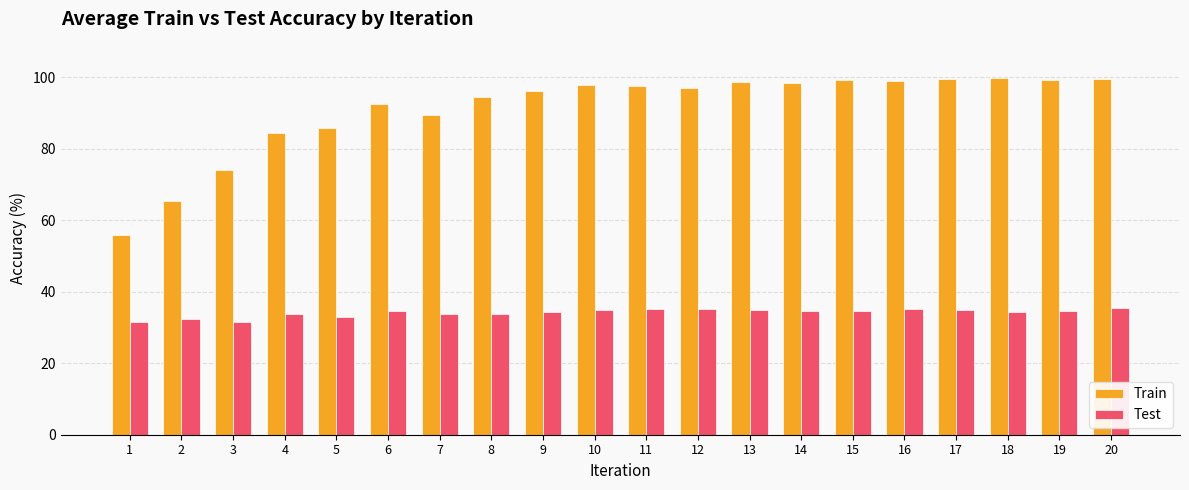

At how many categories does at least one series exceed 92?

14